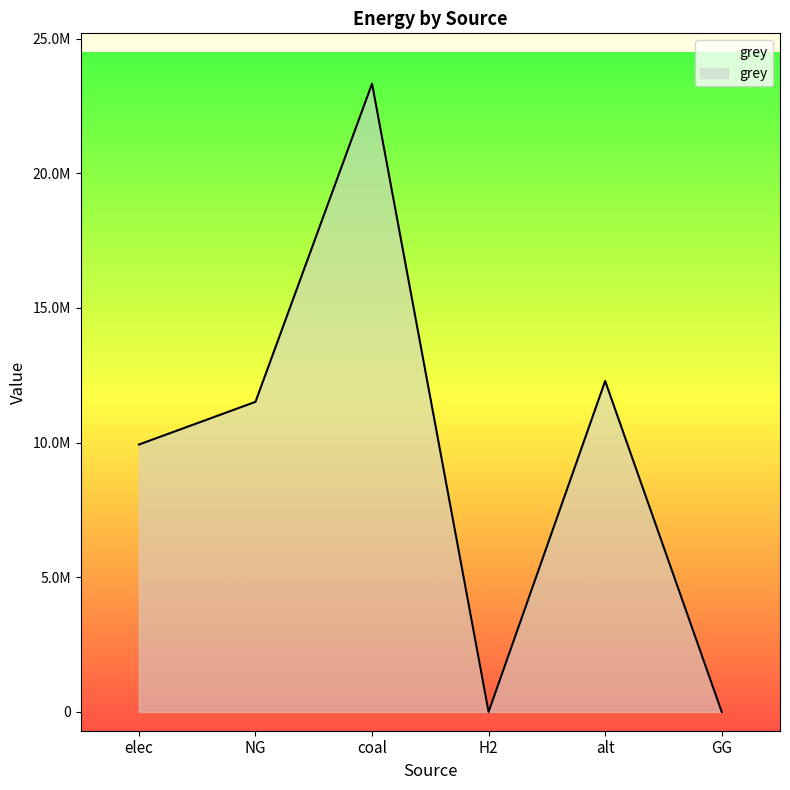

Which has a higher value, elec or coal?

coal